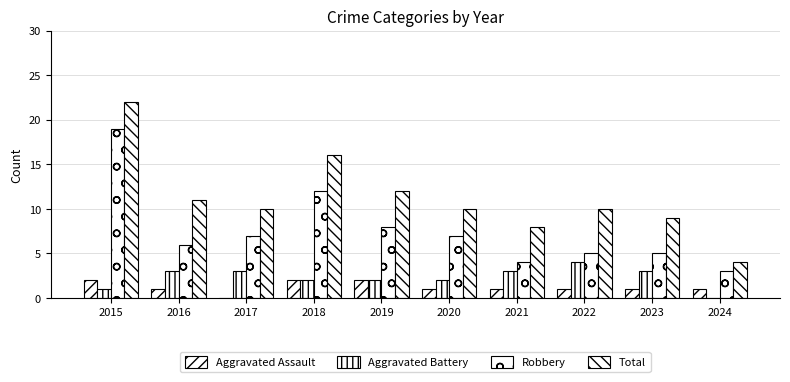

Count the Aggravated Assault values in the range 1 to 2.

9